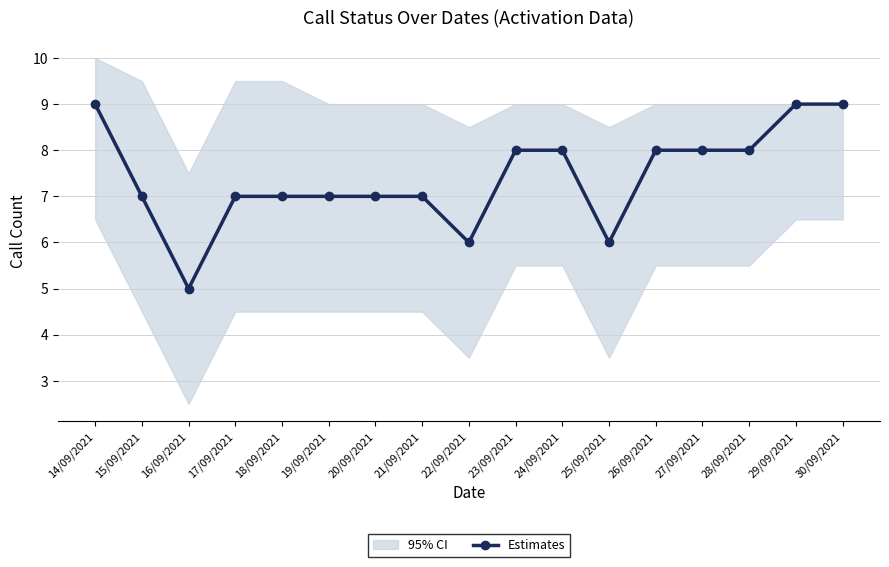

At which category does the data reach its first local valley?

16/09/2021